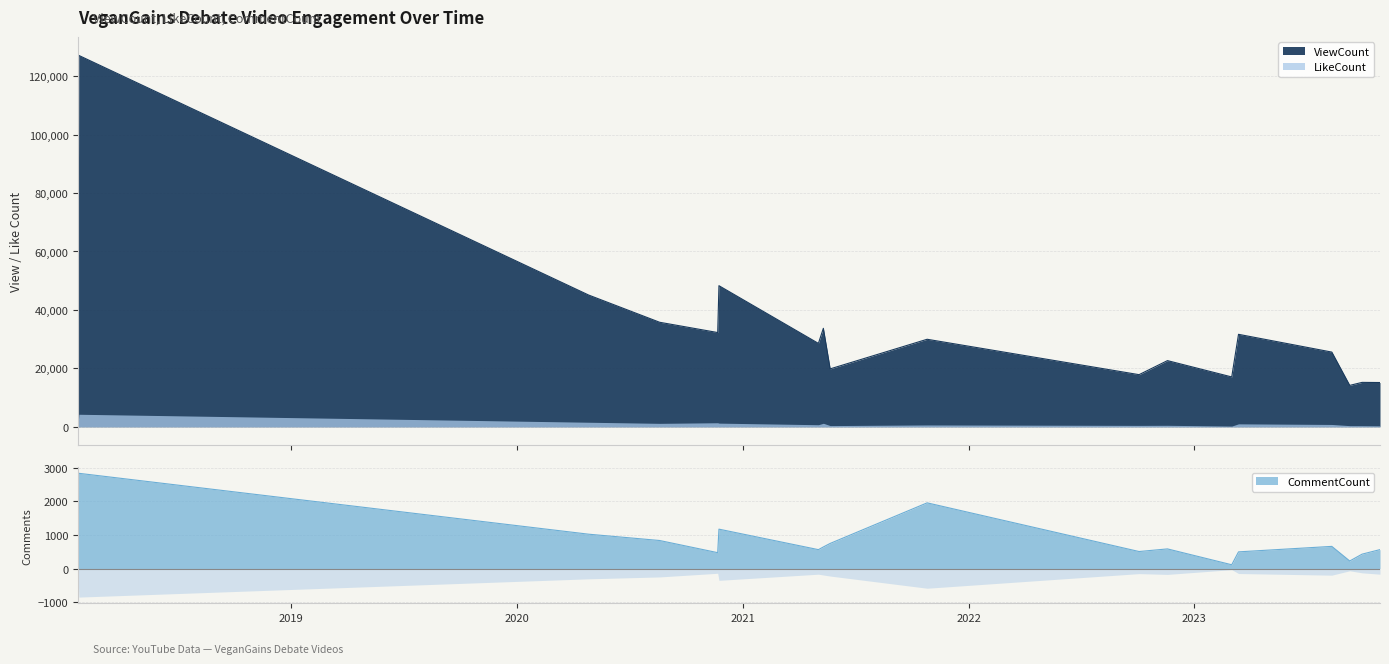

Reading right to left, transcribe all the data shown in this chart.

ViewCount: 15147	15193	14164	25565	31646	17055	22643	17838	29951	19815	33700	28539	48290	32253	35771	45095	127094	70988
CommentCount: 563	428	224	659	496	112	584	506	1955	747	642	562	1172	472	834	1022	2834	1214